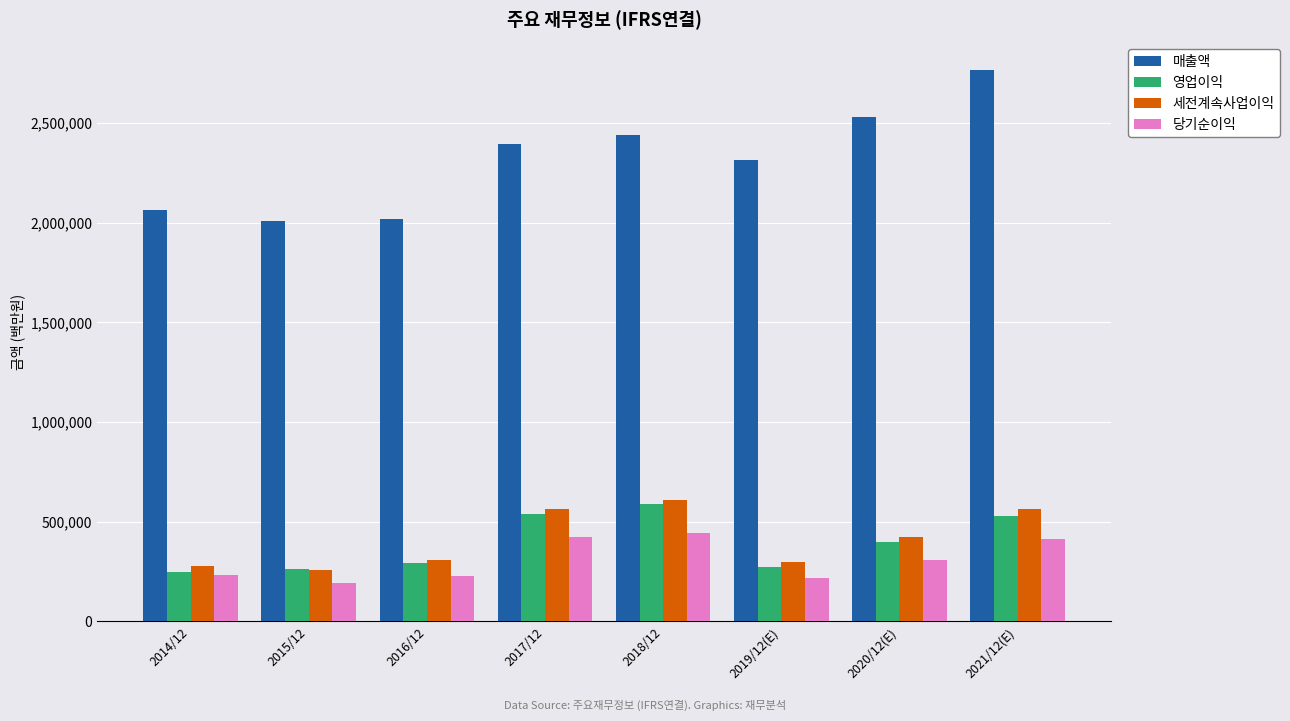

Where is 매출액 nearest to the value 2386120?

2017/12